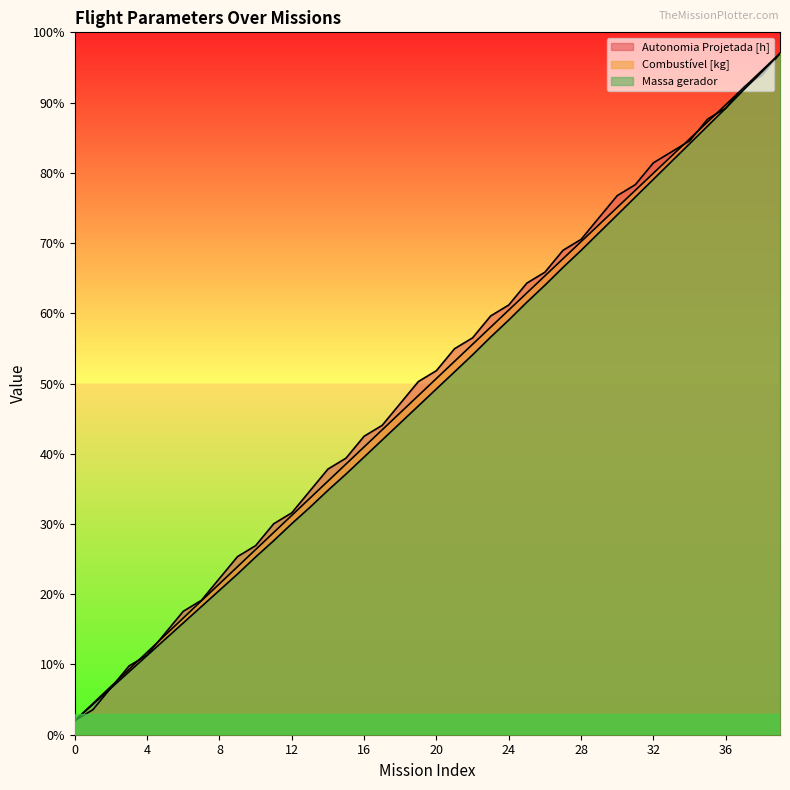

Which series has the largest range (max minus min)?

Autonomia Projetada [h]